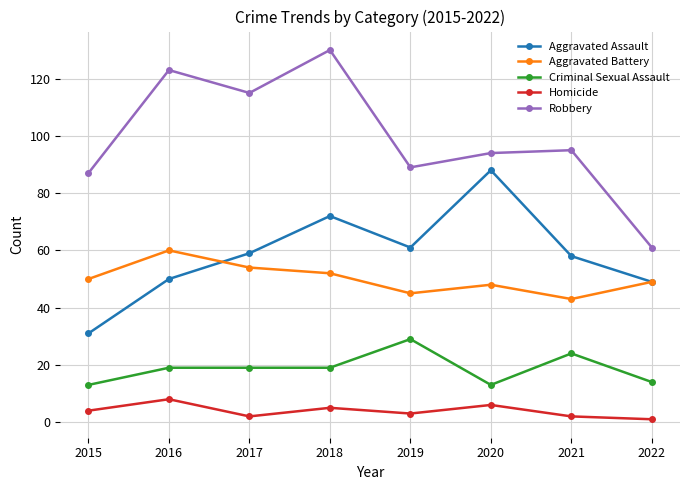

Rank the series by their maximum value, from highest to lowest.

Robbery, Aggravated Assault, Aggravated Battery, Criminal Sexual Assault, Homicide